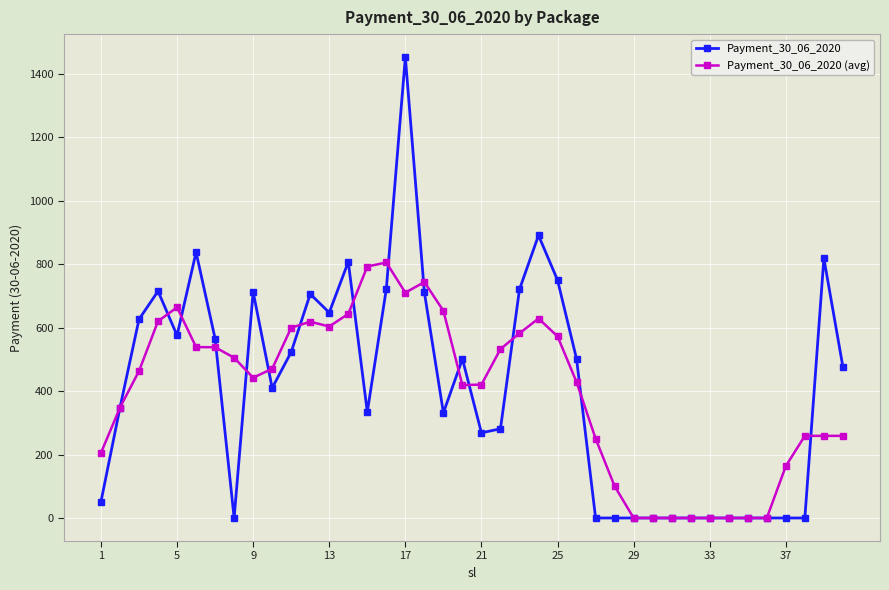

Which series has the widest spread of values?

Payment_30_06_2020